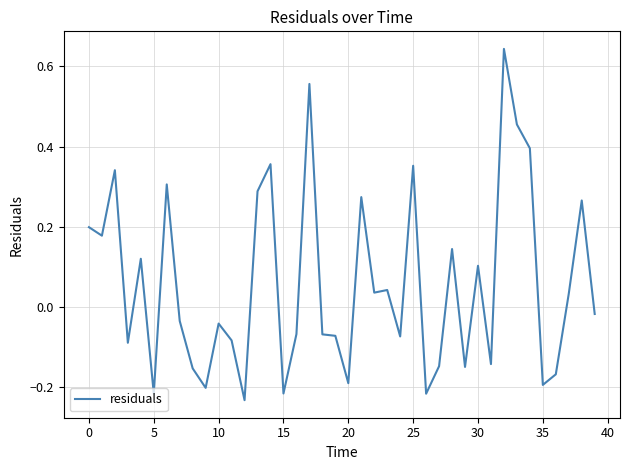

Count the number of categories in the chart.

40